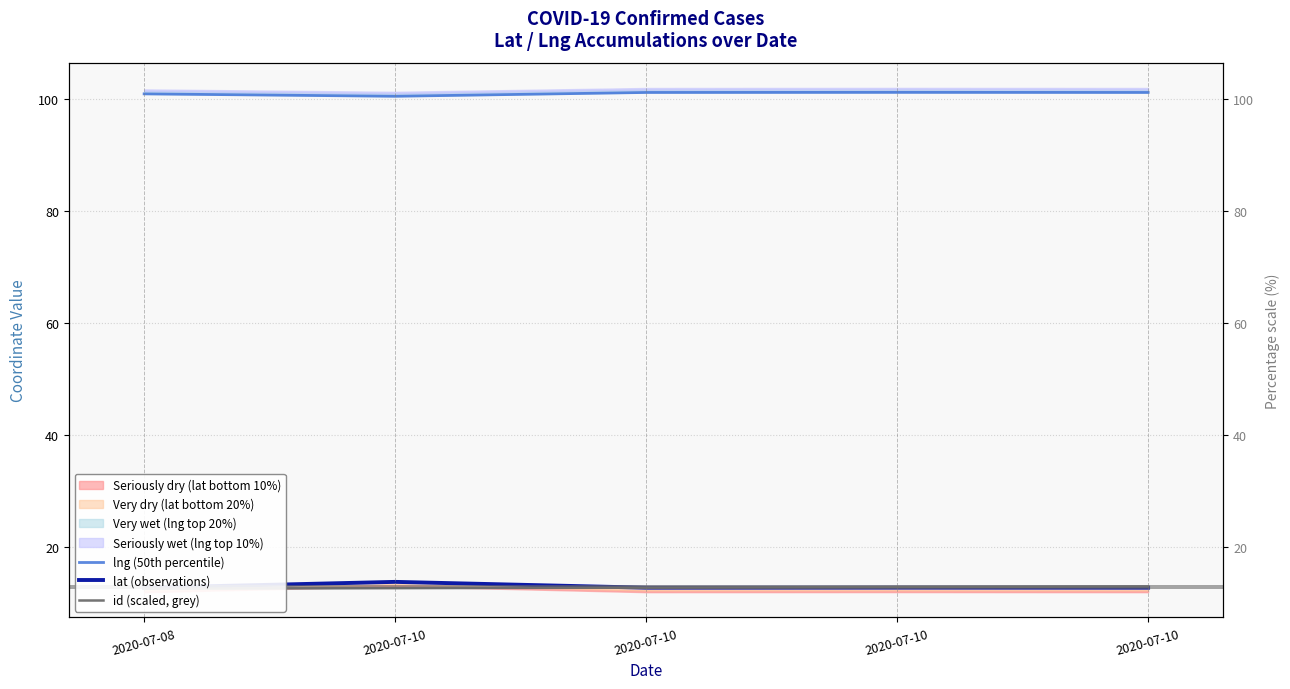

True or false: lng (50th percentile) has more than 1 points higher than both neighbors.

False